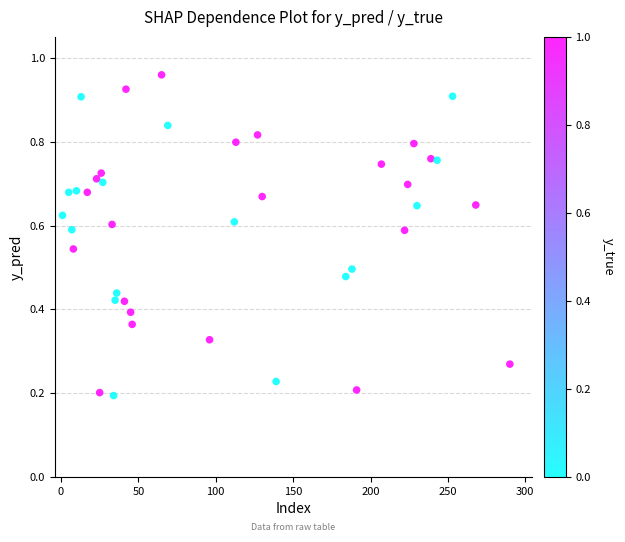

What is the range of X values (max minus min)?

289.0